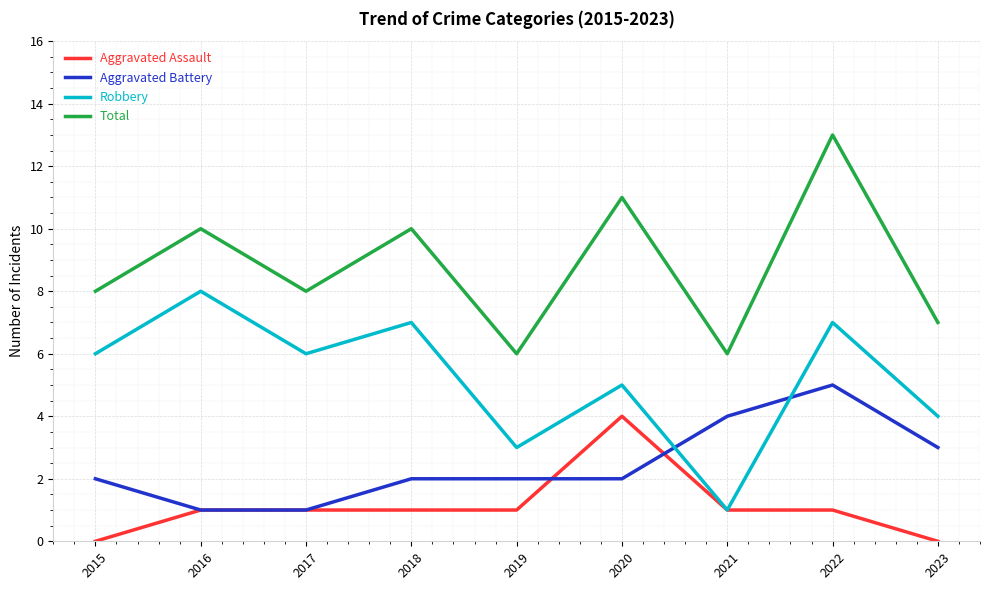

Which series has the largest total across all categories?

Total